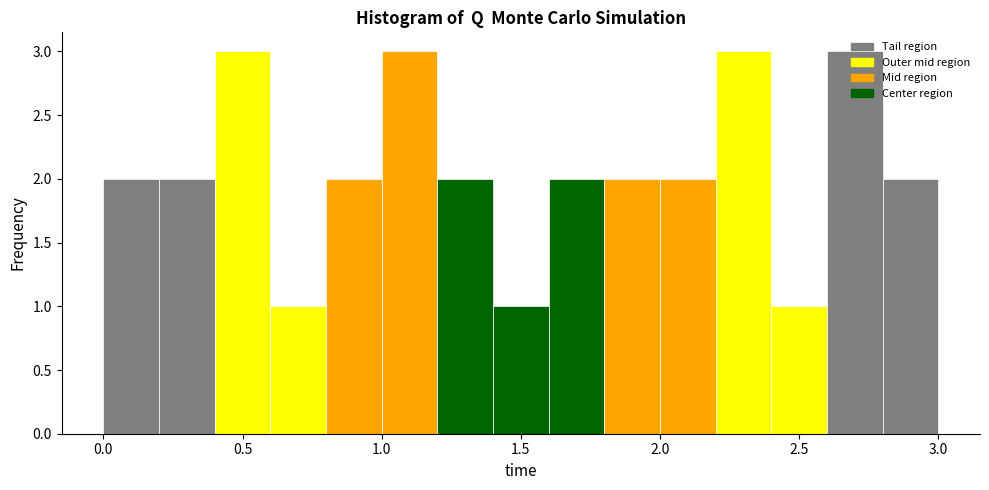

Reading left to right, transcribe this chart: for each bar, give the range it covers on the x-axis and its height. The values are not printed on the chart, so give them approximately, as read against the axis.

0.0 to 0.2: 2
0.2 to 0.4: 2
0.4 to 0.6: 3
0.6 to 0.8: 1
0.8 to 1.0: 2
1.0 to 1.2: 3
1.2 to 1.4: 2
1.4 to 1.6: 1
1.6 to 1.8: 2
1.8 to 2.0: 2
2.0 to 2.2: 2
2.2 to 2.4: 3
2.4 to 2.6: 1
2.6 to 2.8: 3
2.8 to 3.0: 2